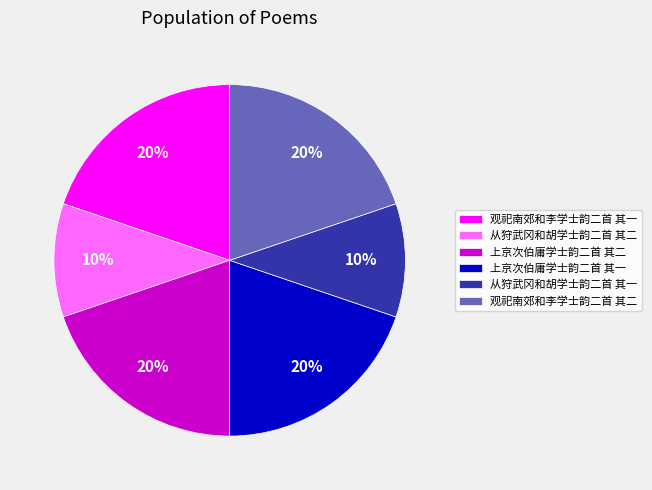

To the nearest percent, what is the average slice percentage?

17%